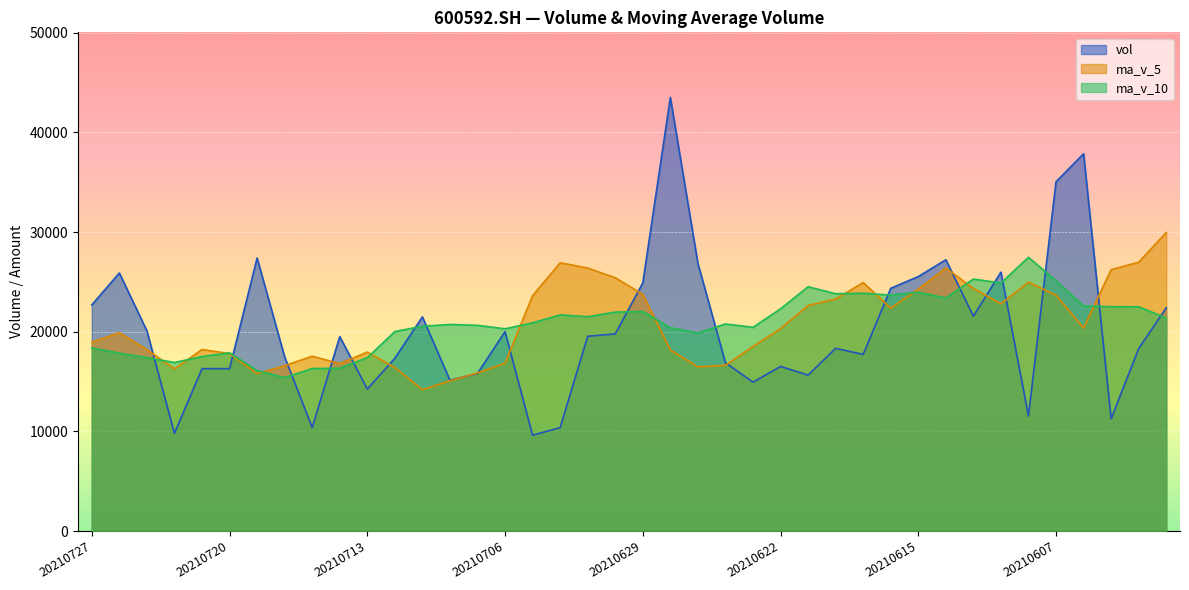

True or false: ma_v_5 and ma_v_10 intersect in this chart.

True